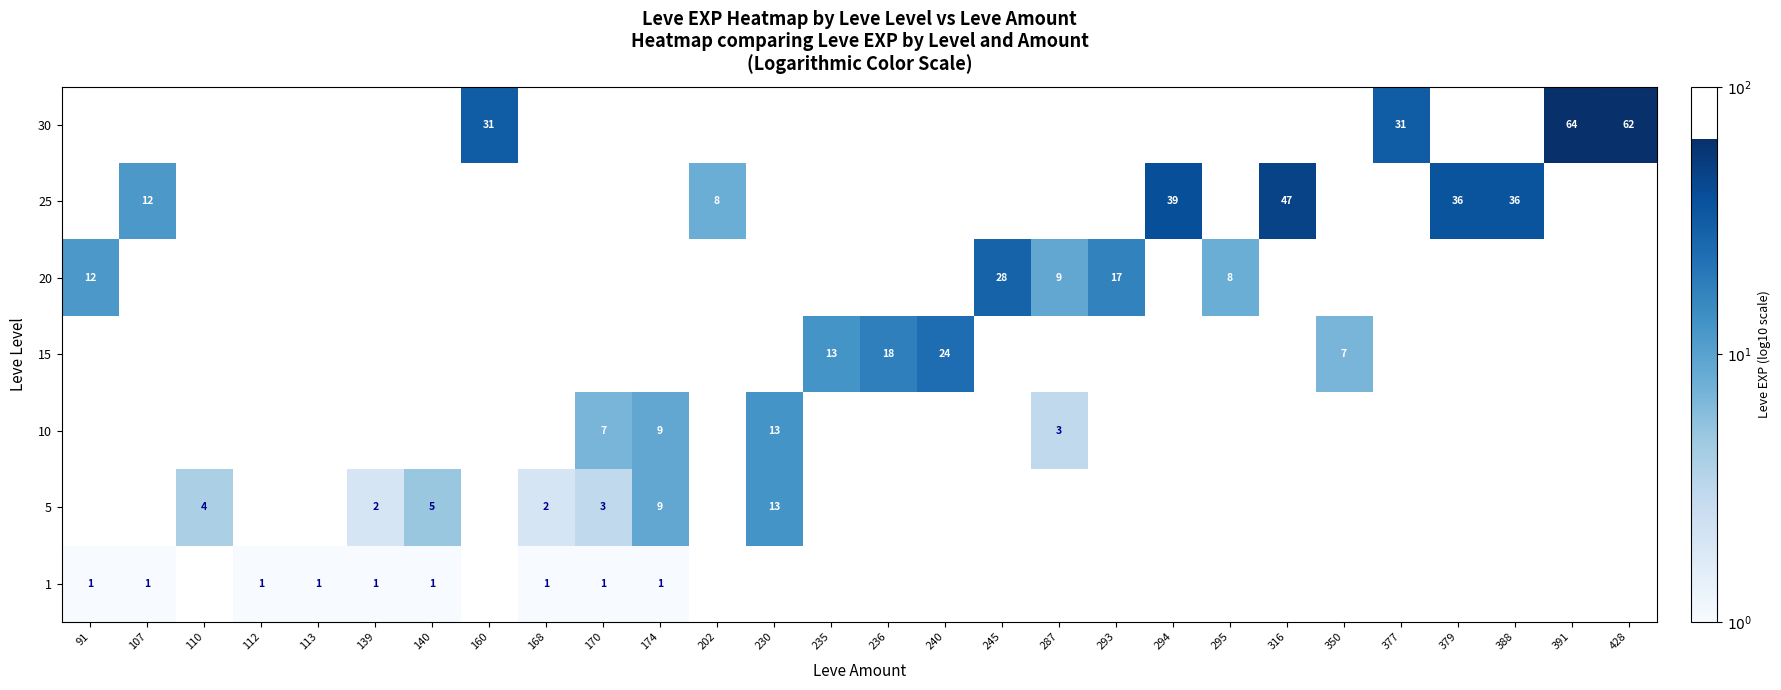

Which has a higher value, 107 or 240?

240